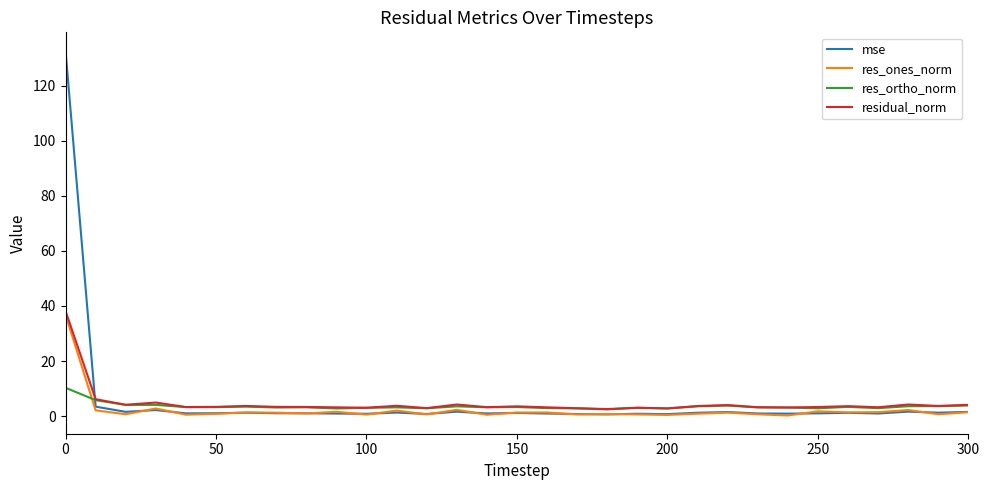

True or false: residual_norm and mse intersect in this chart.

True